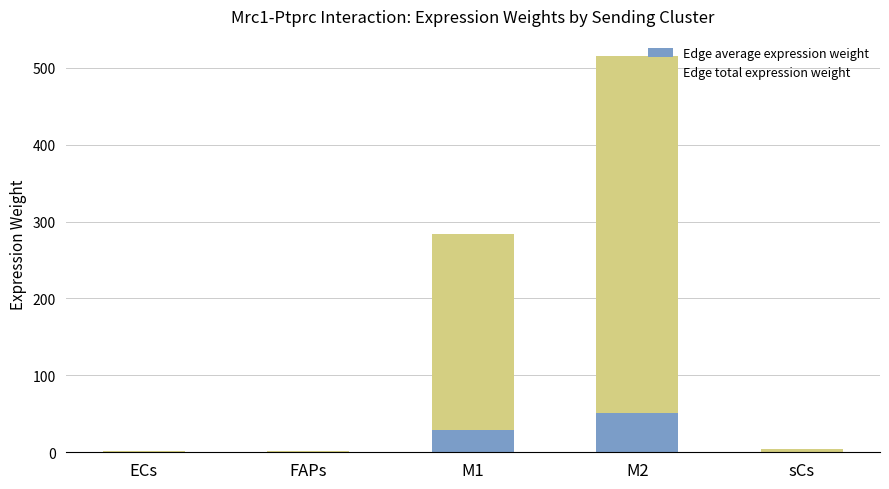

At which category is the sum across all series the highest?

M2